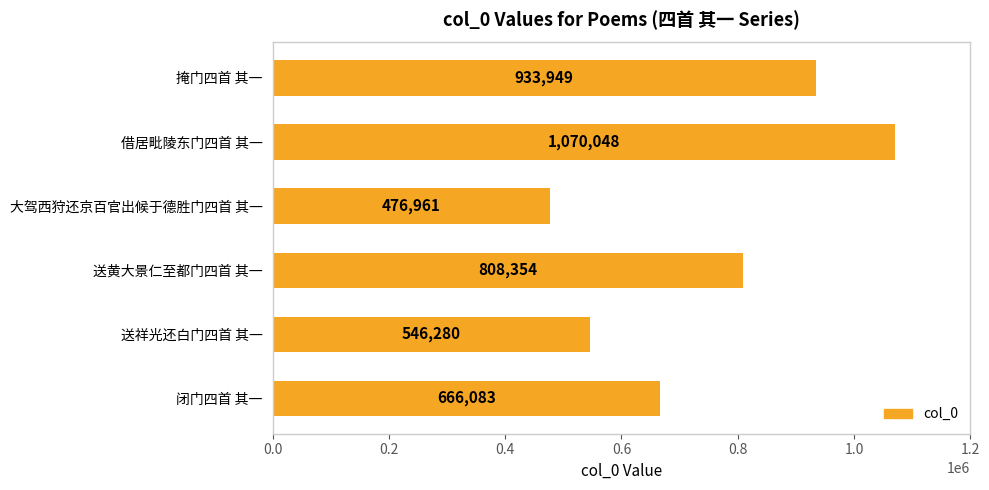

Reading top to bottom, list all the values displayed in this chart.

933949	1070048	476961	808354	546280	666083